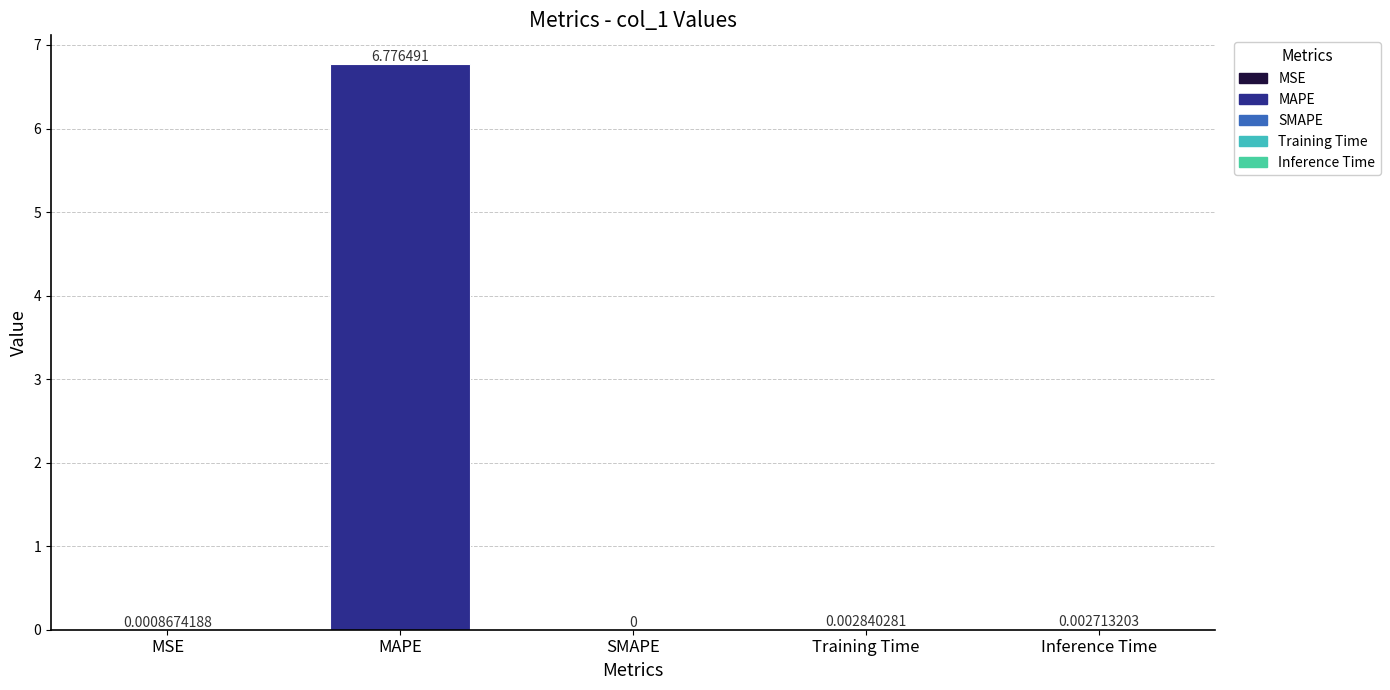

At which label is the value closest to 3?

Training Time